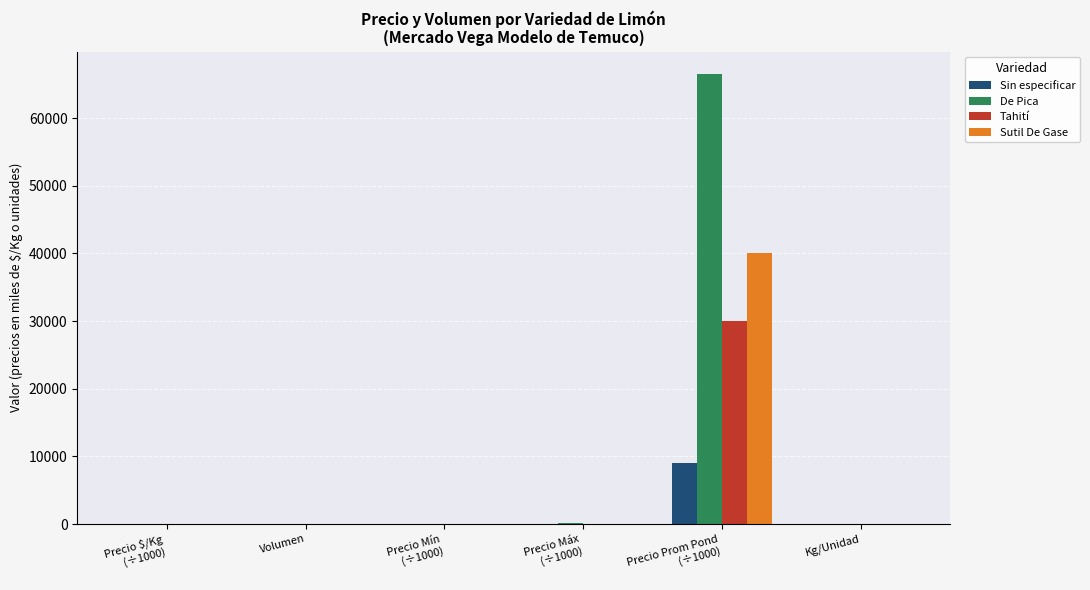

Which series has the largest total across all categories?

De Pica